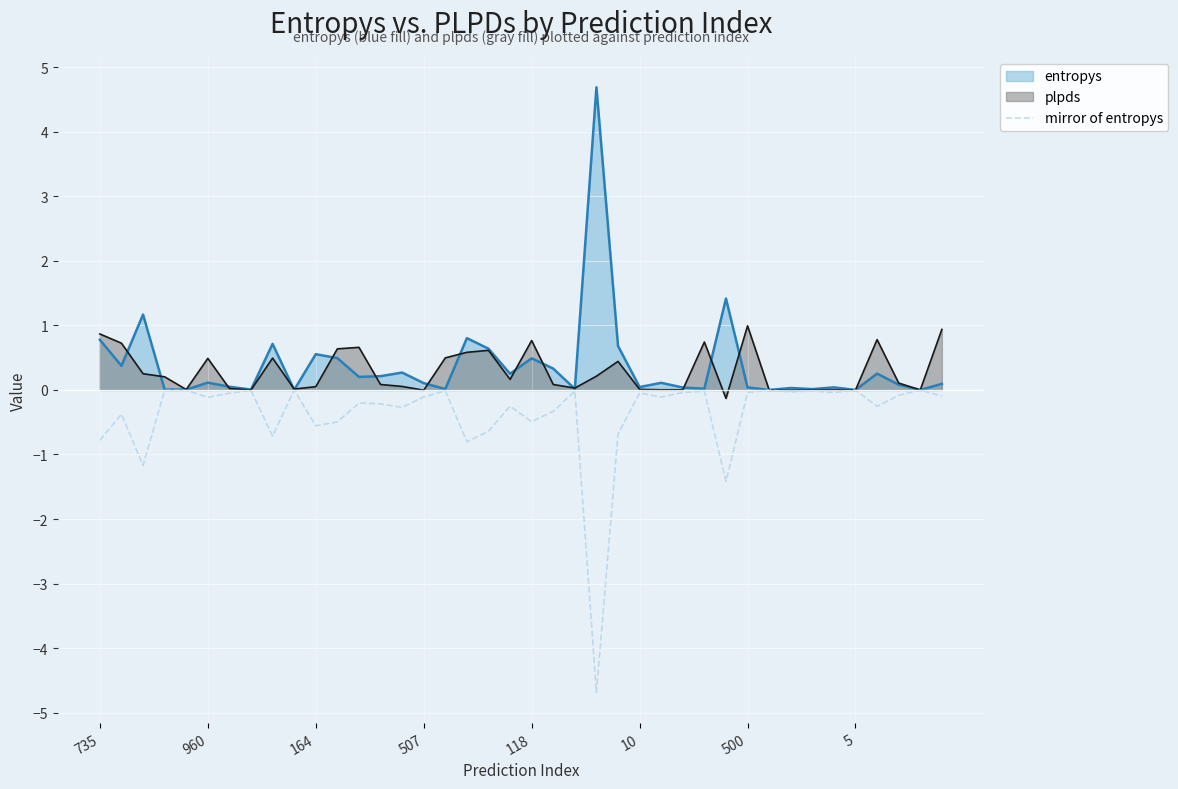

How many interior local peaks (higher than both neighbors) does the data have?

14